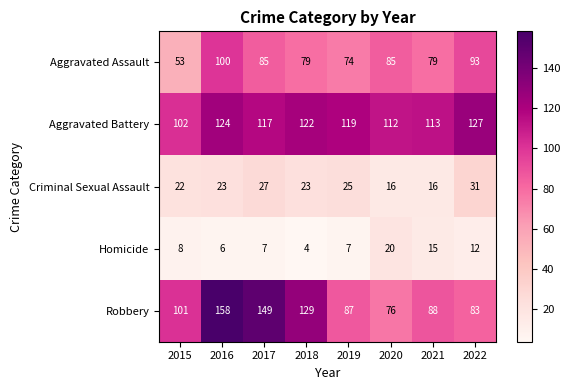

Which series has the largest range (max minus min)?

Robbery